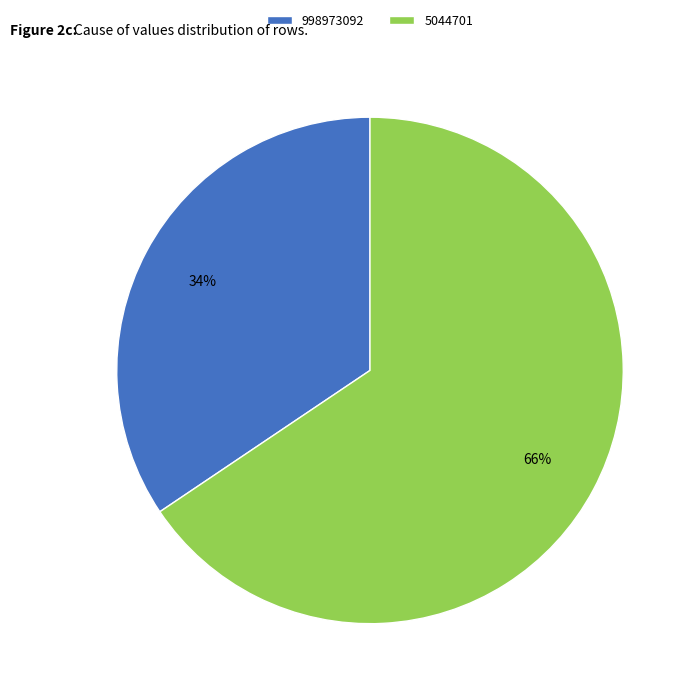

Rank the categories by value from lowest to highest.

998973092, 5044701